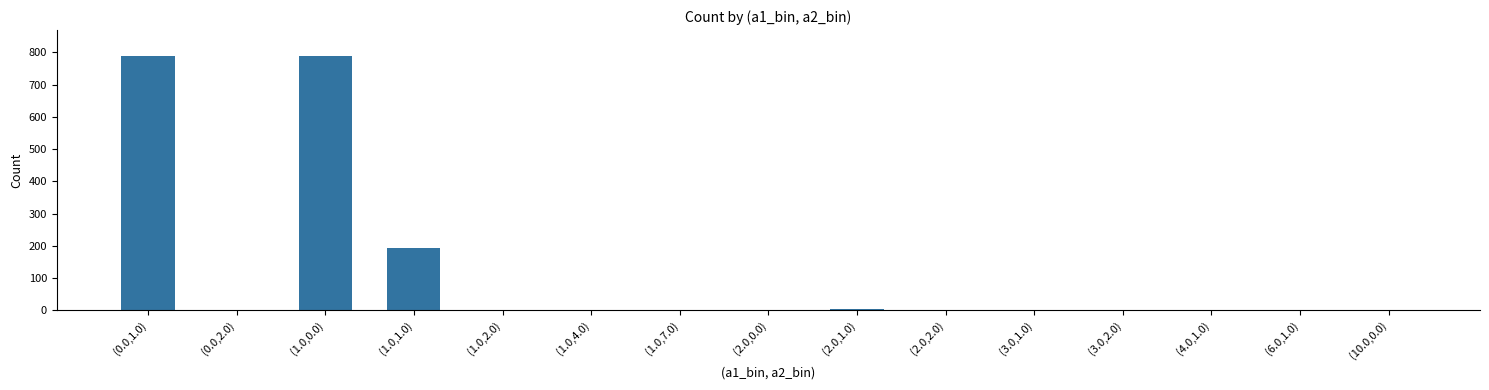

Count the number of categories in the chart.

15